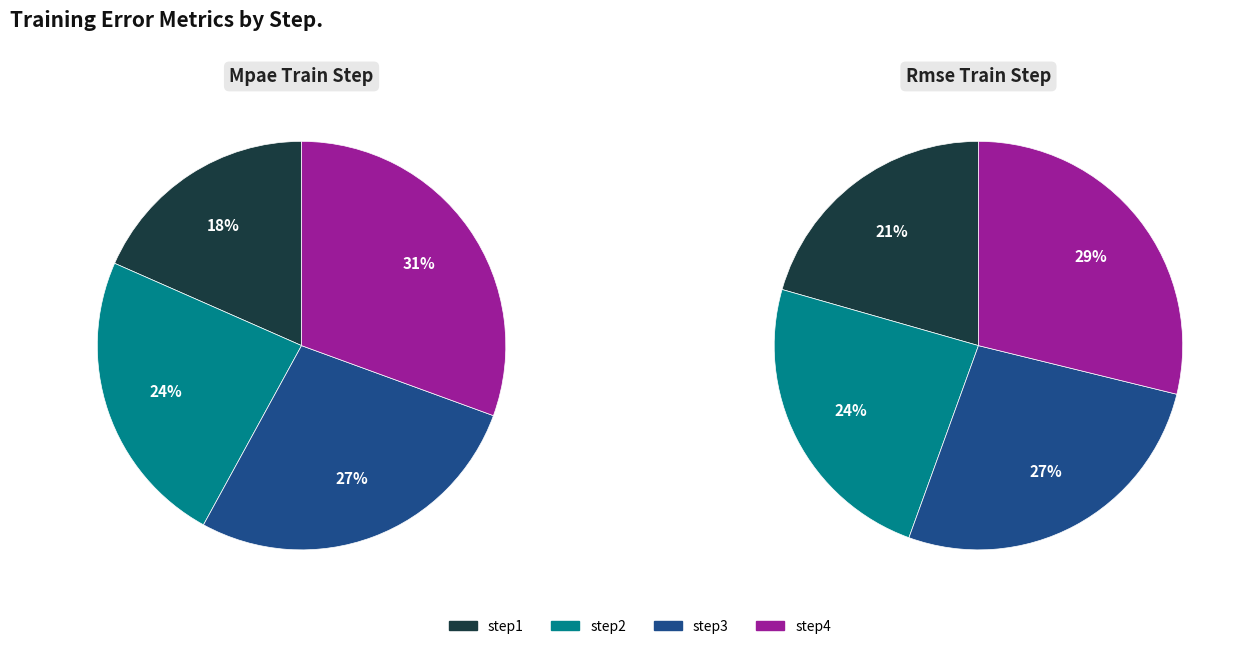

How many segments does this pie chart have?

4